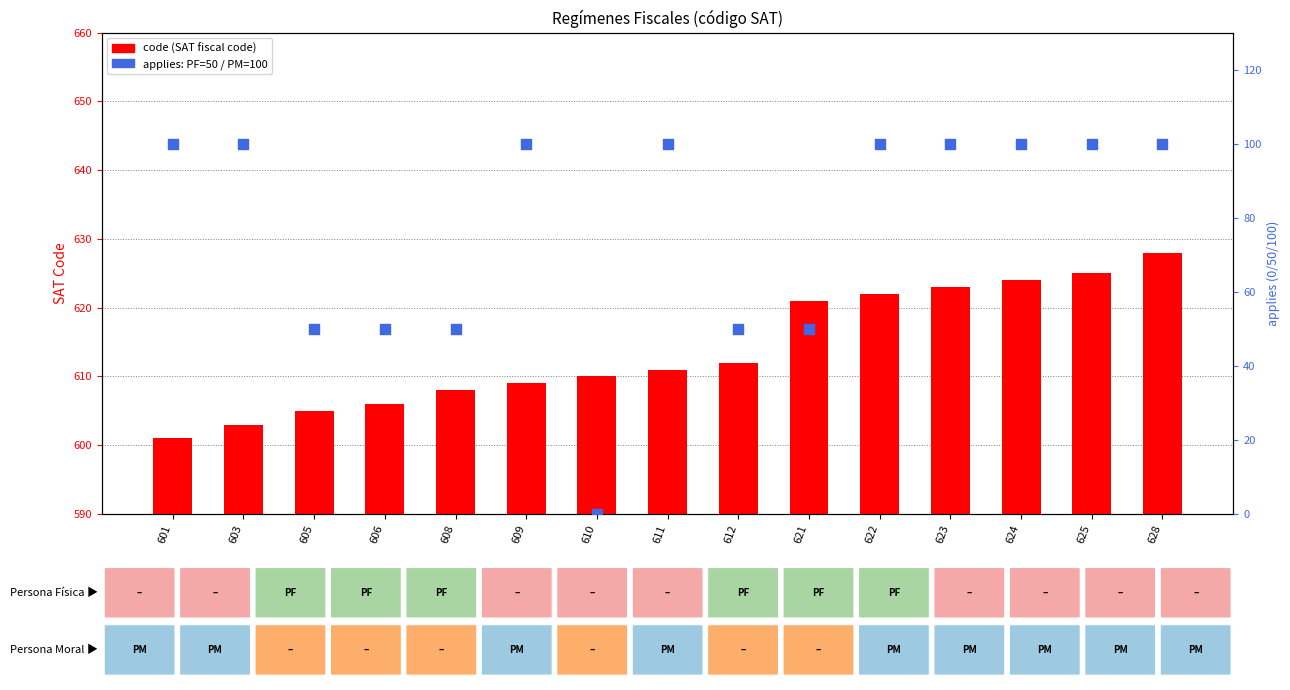

Is the value of code (SAT fiscal code) at 621 greater than the value of applies to: PF=50 / PM=100 at 625?

Yes